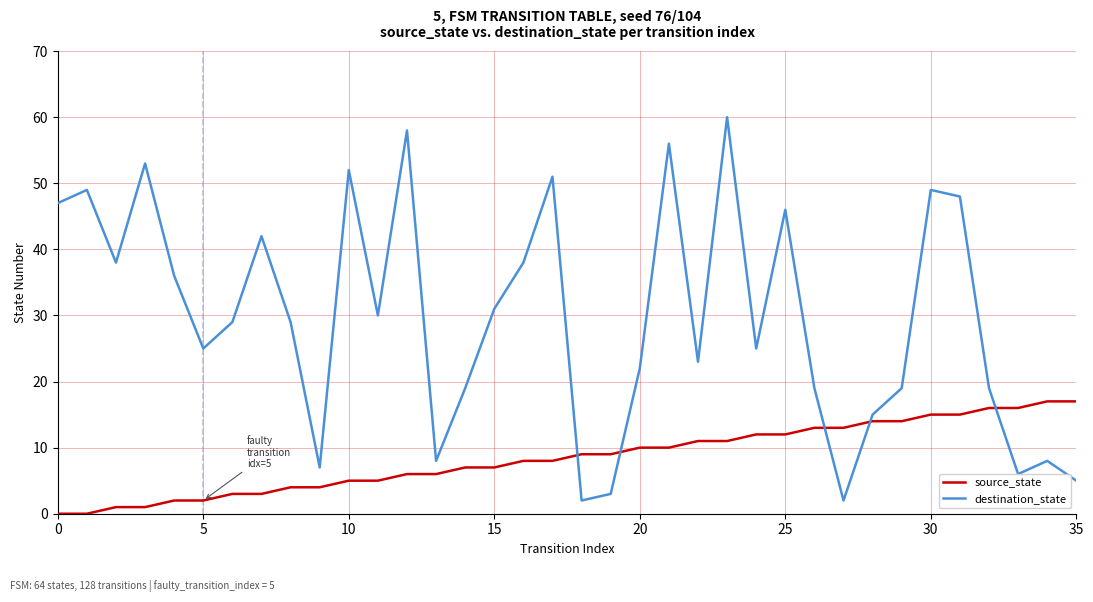

In destination_state, how many points are lower than both neighbors (excluding endpoints)?

10